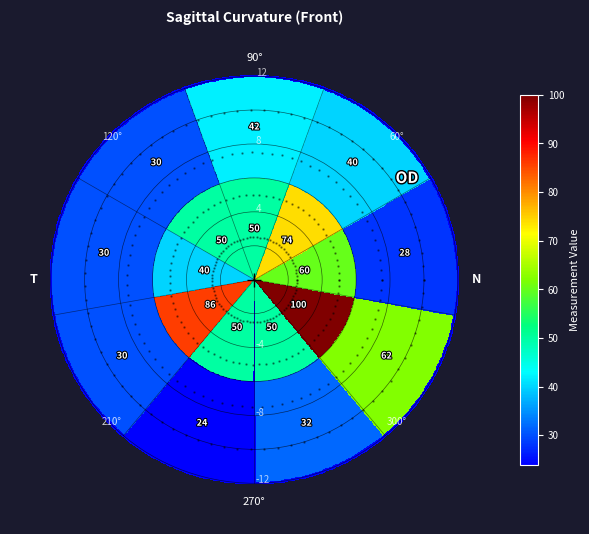

What is the spread (max minus min) of values at 0?

60